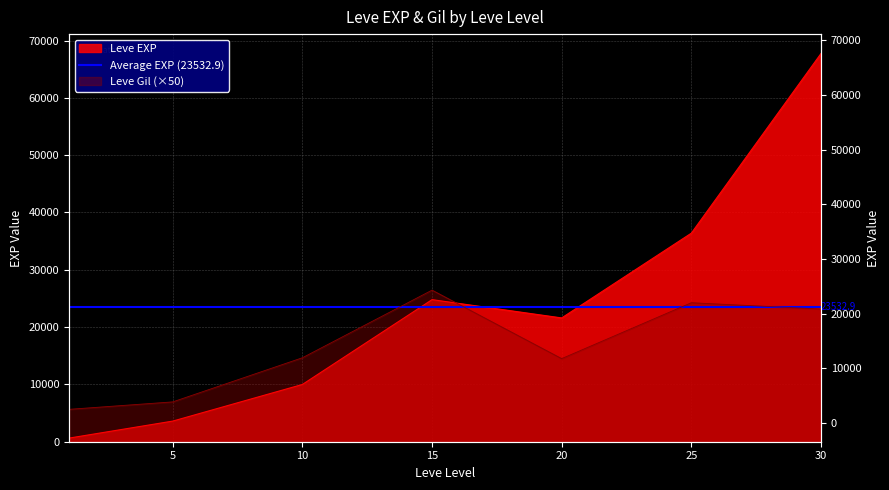

Reading left to right, list all the values displayed in this chart.

Leve EXP: 630	3600	9990	24790	21600	36390	67730
Leve Gil: 5650	6950	14650	26450	14500	24250	23150